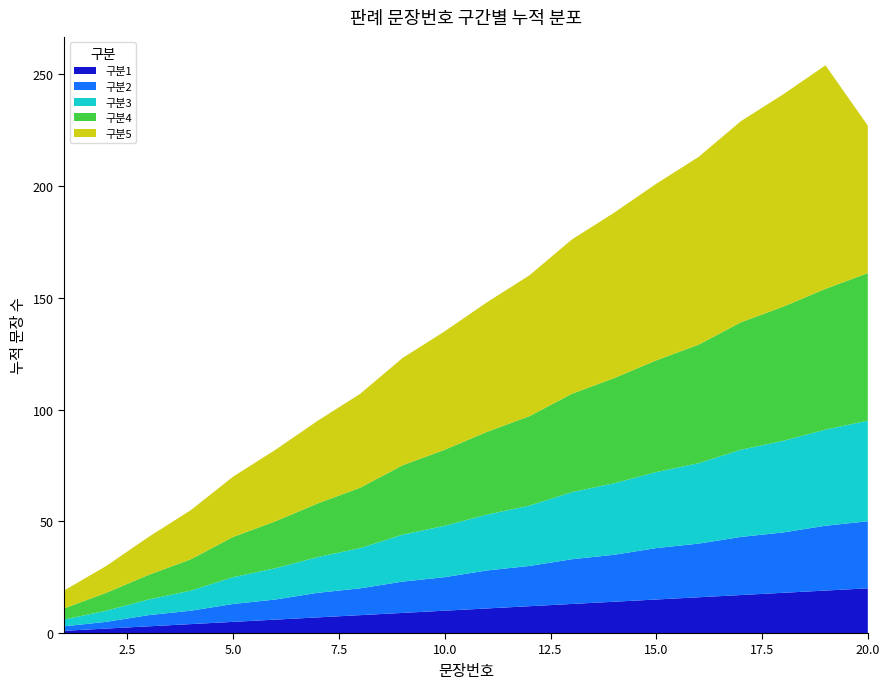

Reading left to right, what are all the values shown in this chart?

구분1: 1=1	2=2	3=3	4=4	5=5	6=6	7=7	8=8	9=9	10=10	11=11	12=12	13=13	14=14	15=15	16=16	17=17	18=18	19=19	20=20
구분2: 1=2	2=3	3=5	4=6	5=8	6=9	7=11	8=12	9=14	10=15	11=17	12=18	13=20	14=21	15=23	16=24	17=26	18=27	19=29	20=30
구분3: 1=3	2=5	3=7	4=9	5=12	6=14	7=16	8=18	9=21	10=23	11=25	12=27	13=30	14=32	15=34	16=36	17=39	18=41	19=43	20=45
구분4: 1=5	2=8	3=11	4=14	5=18	6=21	7=24	8=27	9=31	10=34	11=37	12=40	13=44	14=47	15=50	16=53	17=57	18=60	19=63	20=66
구분5: 1=8	2=12	3=17	4=22	5=27	6=32	7=37	8=42	9=48	10=53	11=58	12=63	13=69	14=74	15=79	16=84	17=90	18=95	19=100	20=66